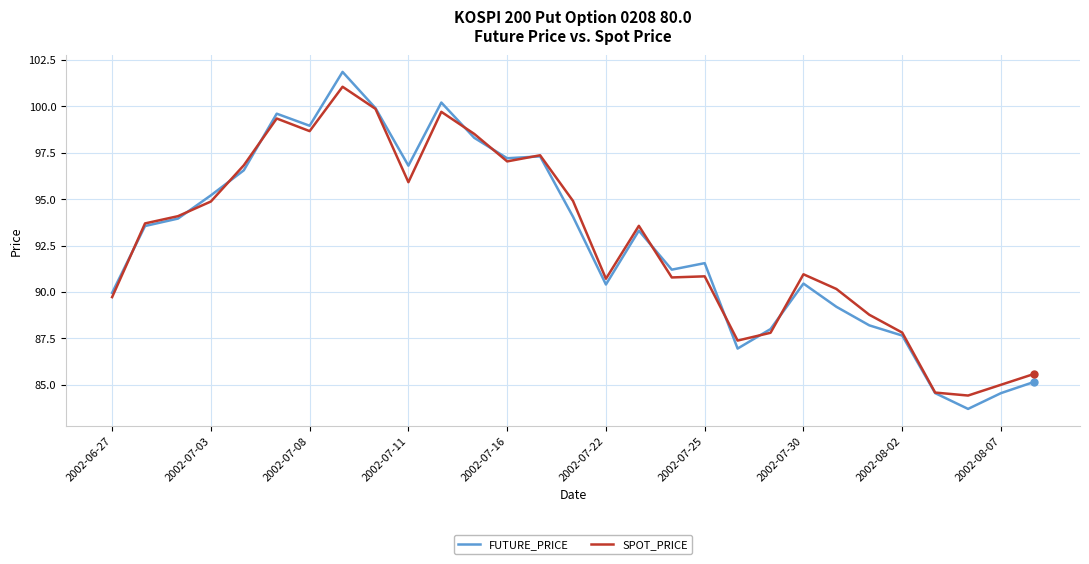

What is the smallest value displayed?

83.7